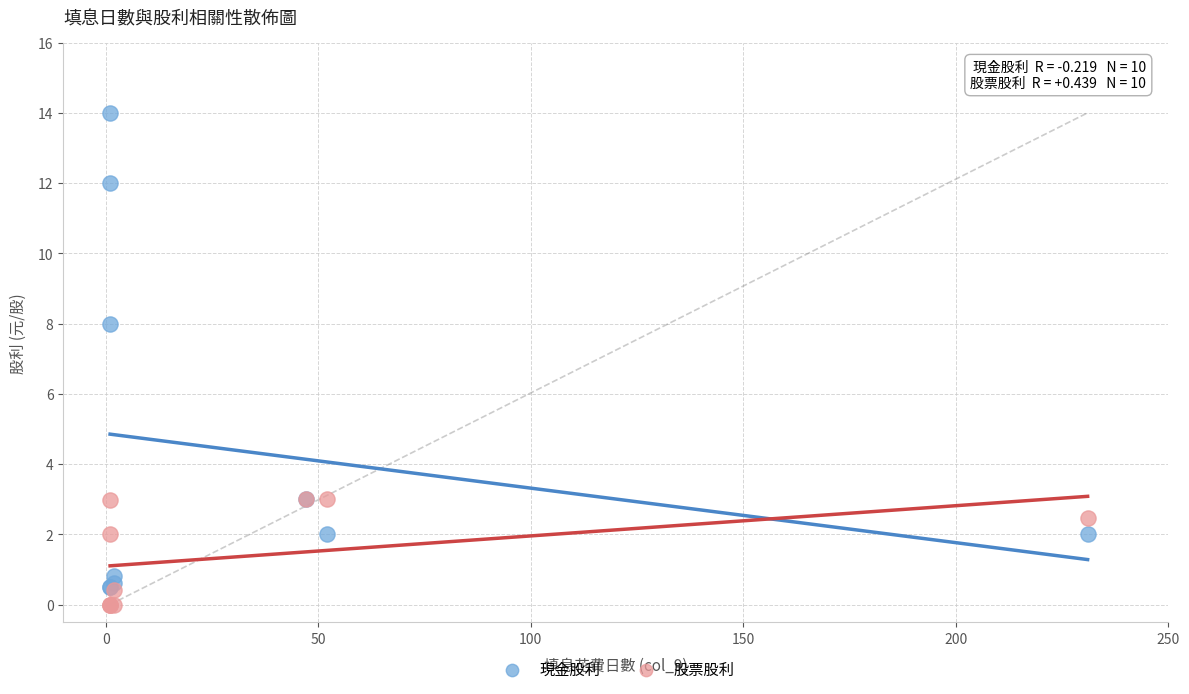

In the 現金股利 series, what Y value is closest to 7?

8.0